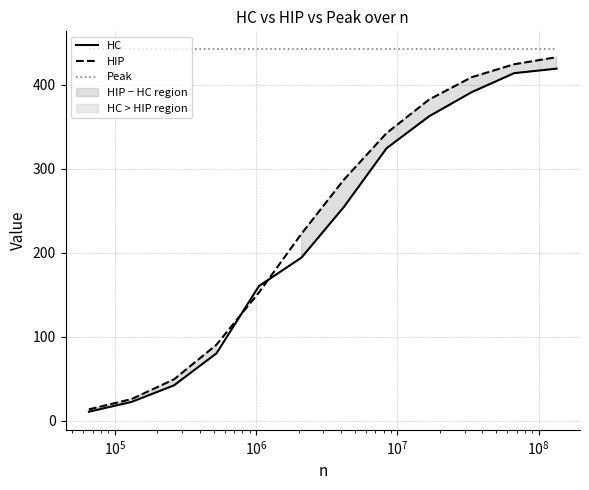

What is the maximum value for Peak?

442.3